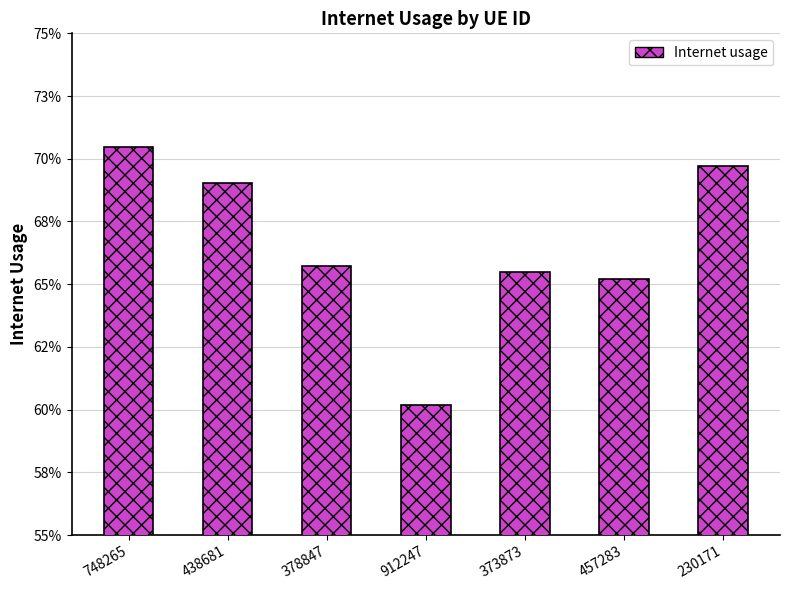

What is the approximate value at 748265?

0.7